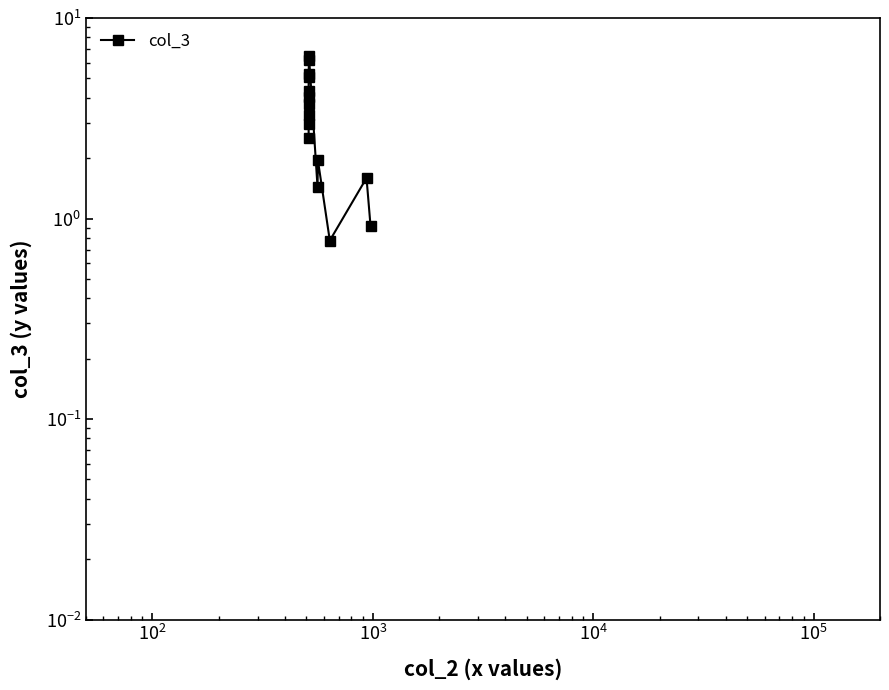

What is the minimum value shown in the chart?

0.8